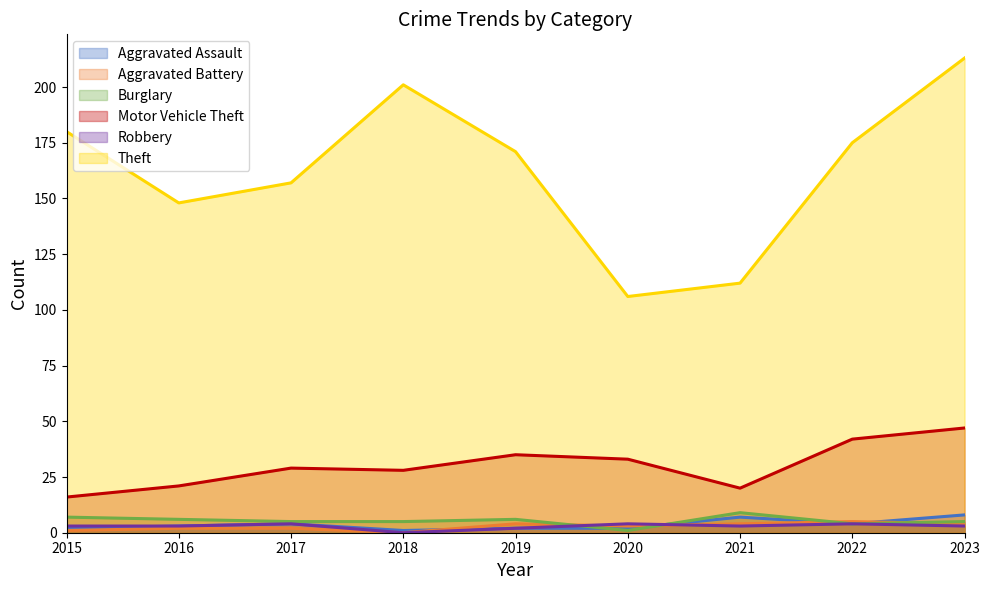

Reading left to right, what are all the values shown in this chart?

Aggravated Assault: 2015=2	2016=3	2017=4	2018=1	2019=2	2020=2	2021=7	2022=4	2023=8
Aggravated Battery: 2015=1	2016=2	2017=2	2018=0	2019=4	2020=3	2021=4	2022=5	2023=4
Burglary: 2015=7	2016=6	2017=5	2018=5	2019=6	2020=1	2021=9	2022=4	2023=5
Motor Vehicle Theft: 2015=16	2016=21	2017=29	2018=28	2019=35	2020=33	2021=20	2022=42	2023=47
Robbery: 2015=3	2016=3	2017=4	2018=0	2019=2	2020=4	2021=3	2022=4	2023=3
Theft: 2015=180	2016=148	2017=157	2018=201	2019=171	2020=106	2021=112	2022=175	2023=213